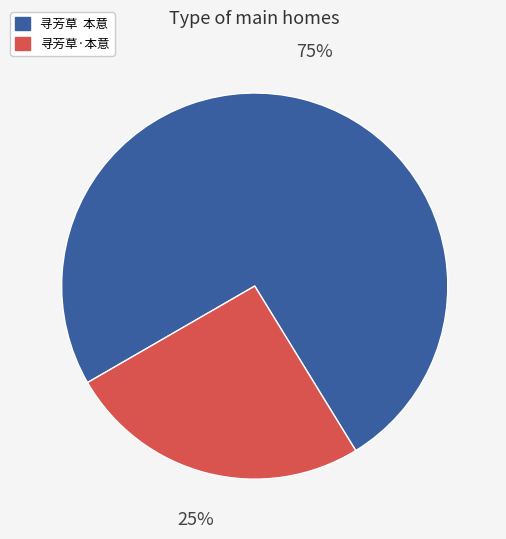

To the nearest percent, what percentage of the pie is 寻芳草·本意?

25%